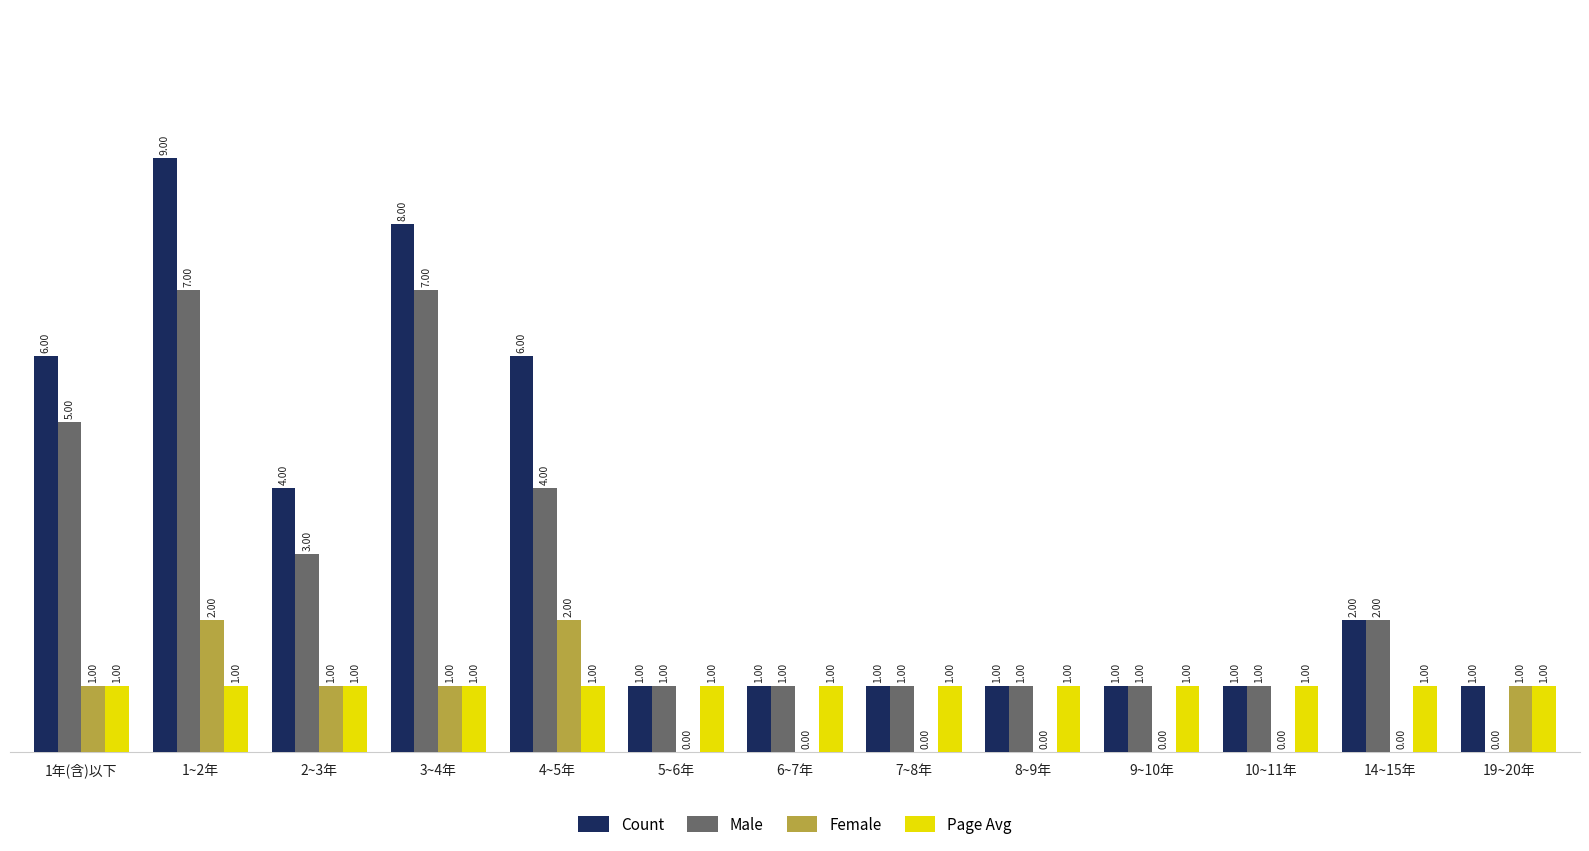

Which series has the largest total across all categories?

Count